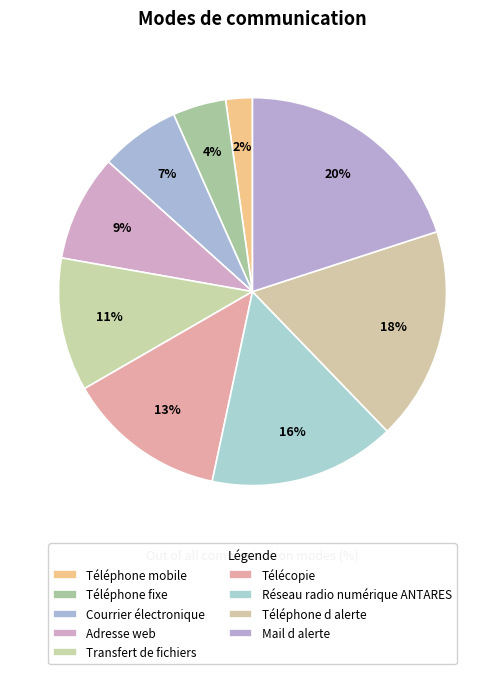

Combined, what portion of the pie is Mail d alerte and Télécopie?

33.3%